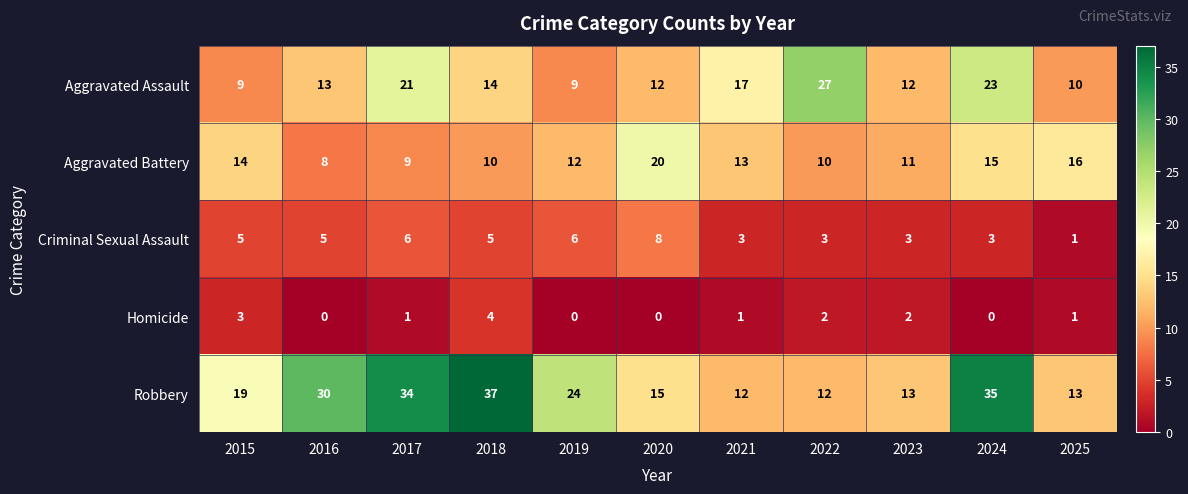

At 2020, list the series in order from largest to smallest.

Aggravated Battery, Robbery, Aggravated Assault, Criminal Sexual Assault, Homicide